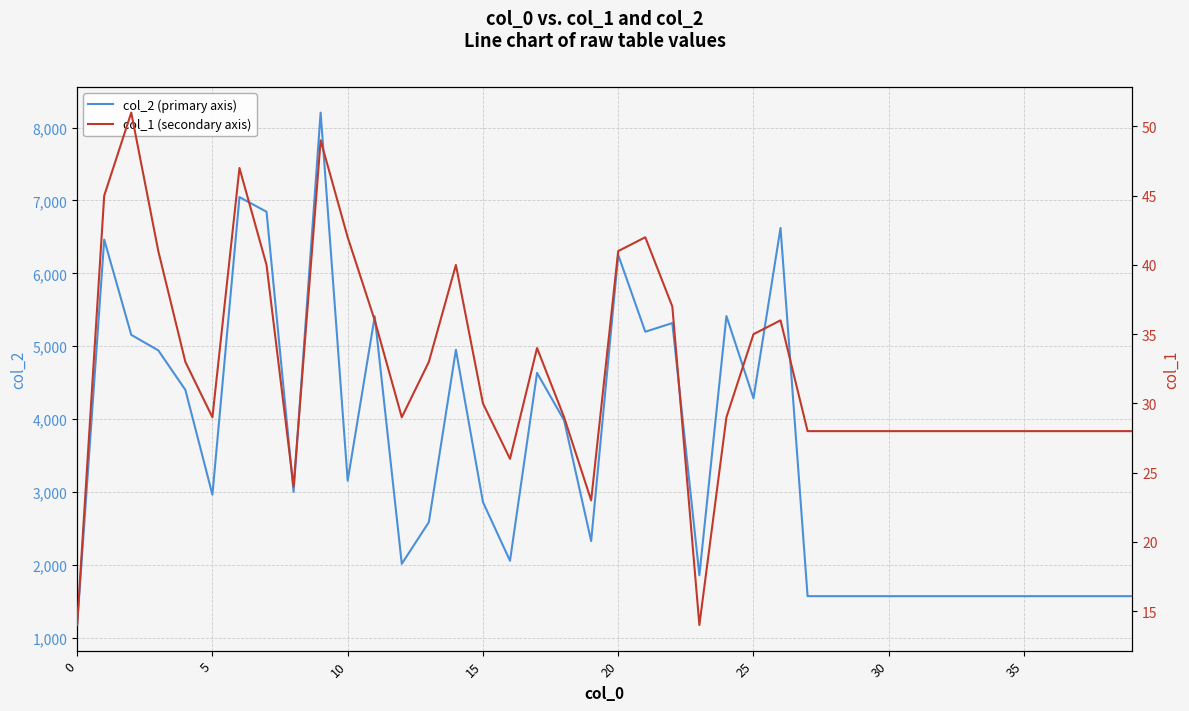

What is the difference between the maximum and minimum values in the col_1 (secondary axis) series?

37